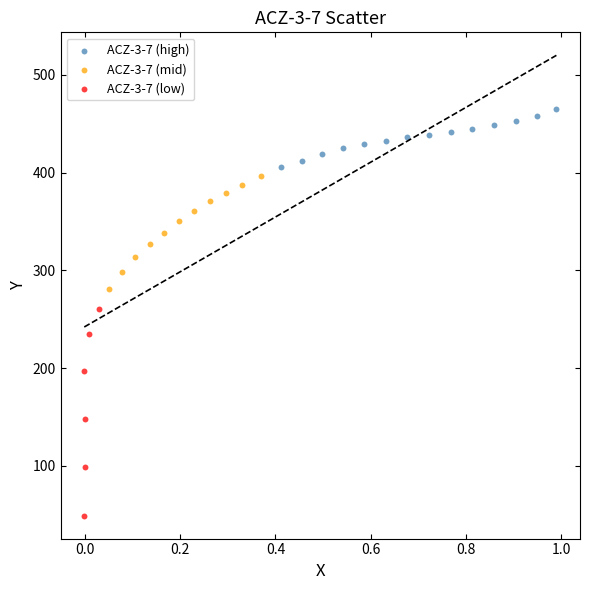

What are all the series names shown in the legend?

ACZ-3-7 (high), ACZ-3-7 (mid), ACZ-3-7 (low)